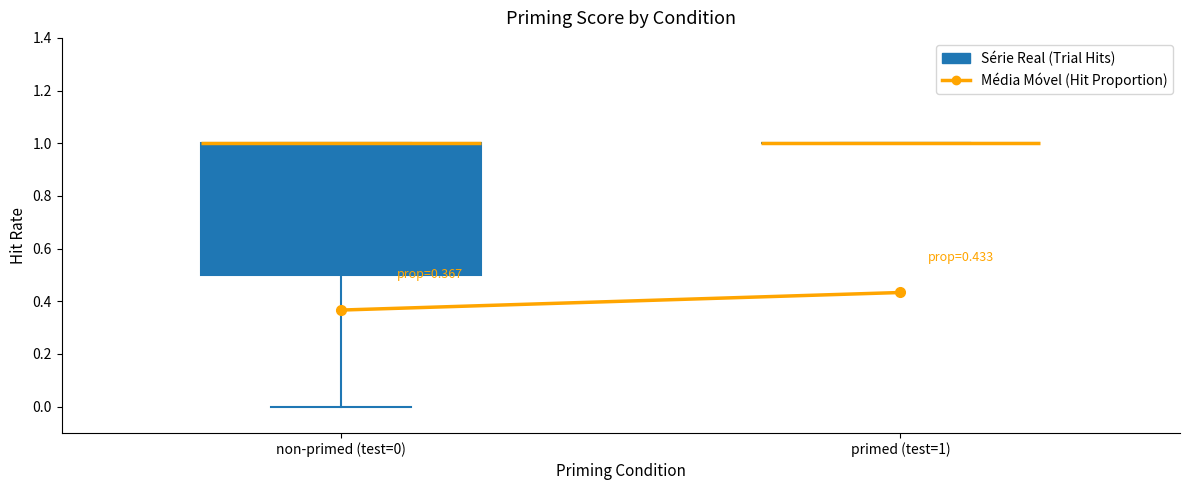

Reading left to right, transcribe this box plot: for each box, give where its median line is, the range the box spans, and where its two whiskers end, as read against the y-axis. The values are not printed on the chart, so give them approximately, as read against the axis.

non-primed (test=0): median 1.0 (drawn on the box's upper edge), box 0.5 to 1.0, whiskers 0.0 to 1.0
primed (test=1): box collapsed to a line at 1.0, whiskers 1.0 to 1.0